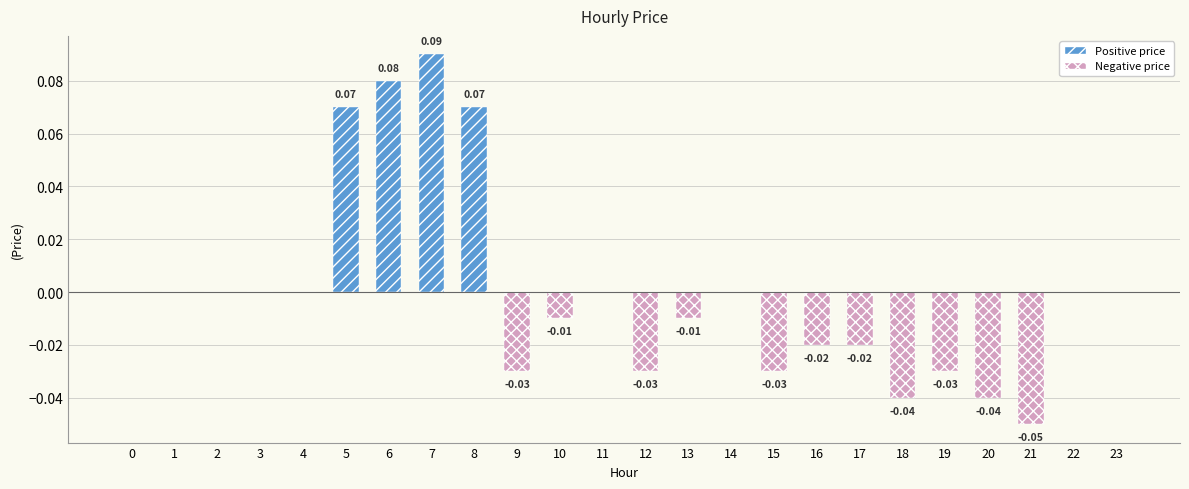

Is it true that the value at 4 is 0.1?

False